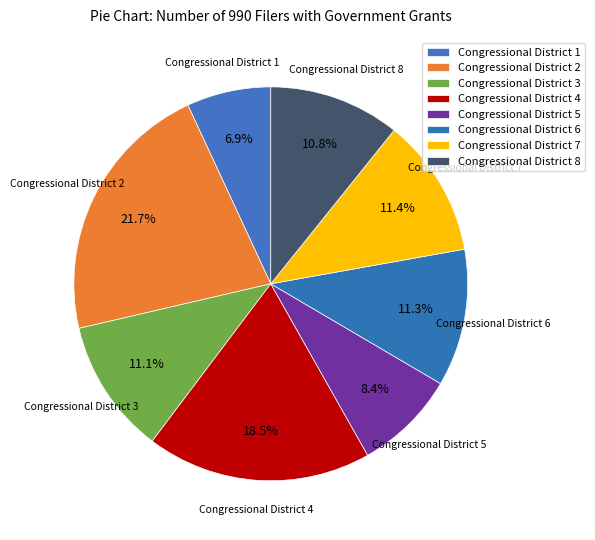

What is the change in value from Congressional District 4 to Congressional District 7?

-152